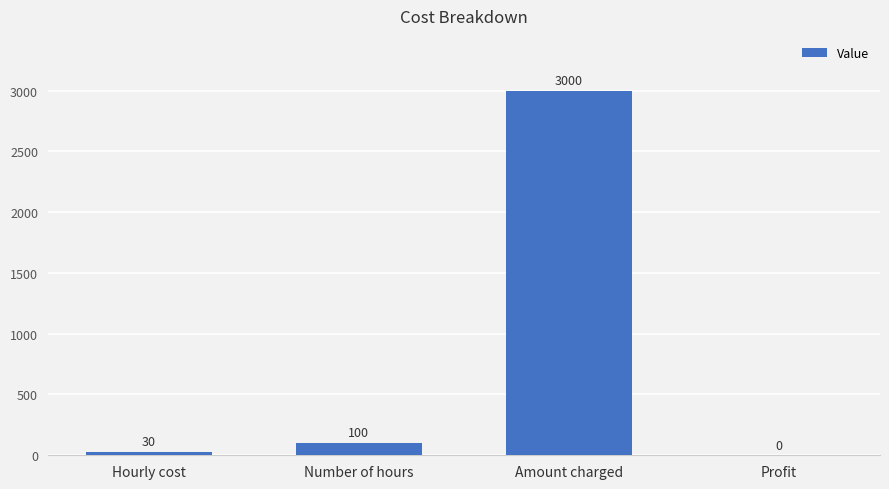

Does the chart contain stacked bars?

No